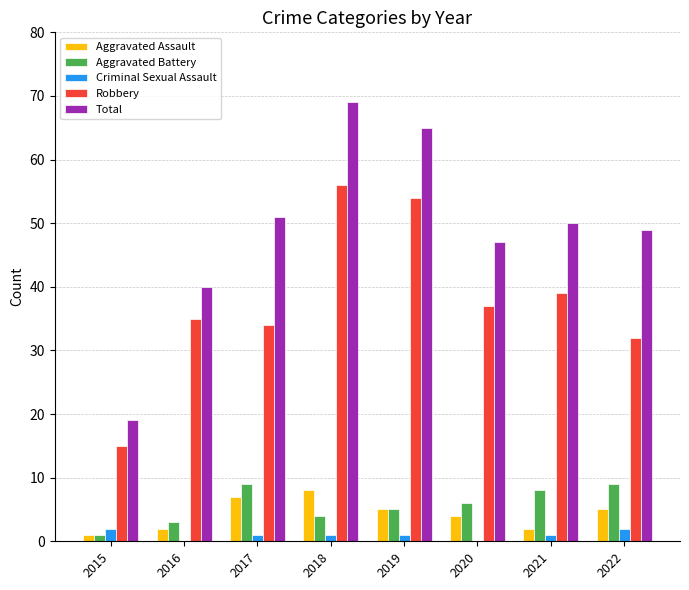

Count the number of categories in the chart.

8